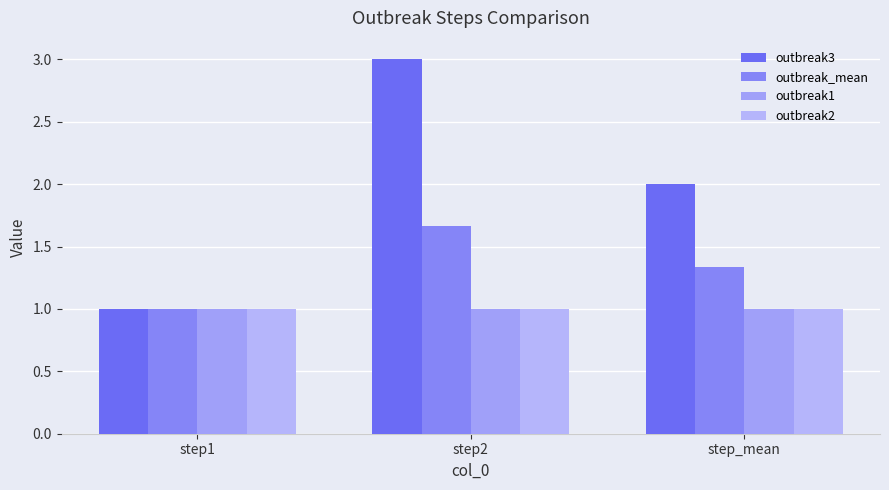

What is the total value across all series at step1?

4.0